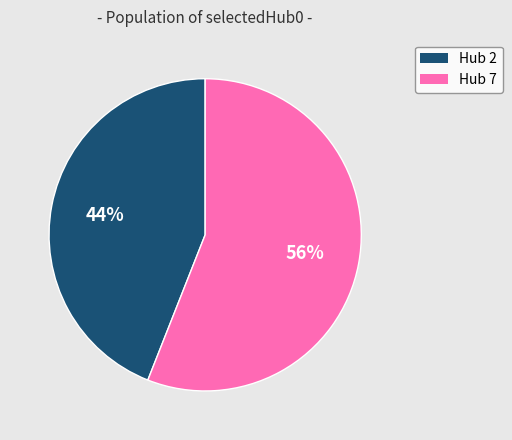

Is there a majority slice in this chart?

Yes